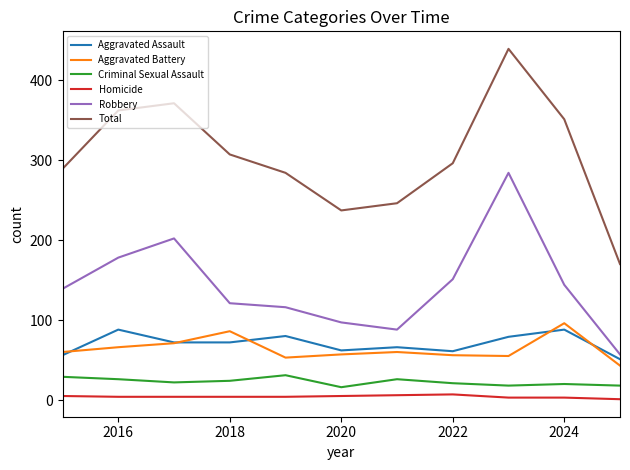

Which series has the largest total across all categories?

Total